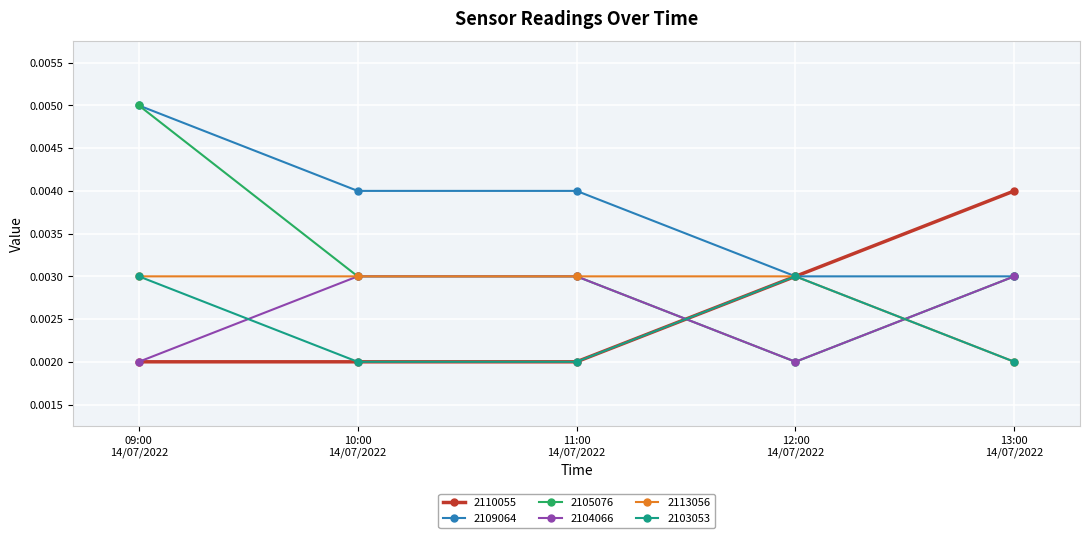

At how many categories does at least one series exceed 0?

5